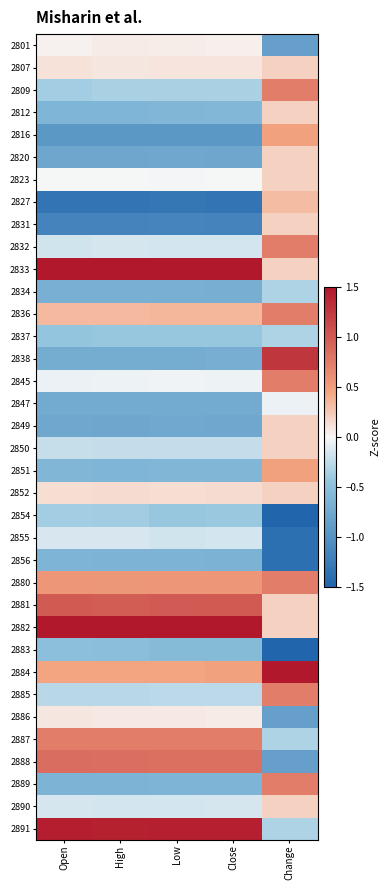

Count the number of categories in the chart.

5